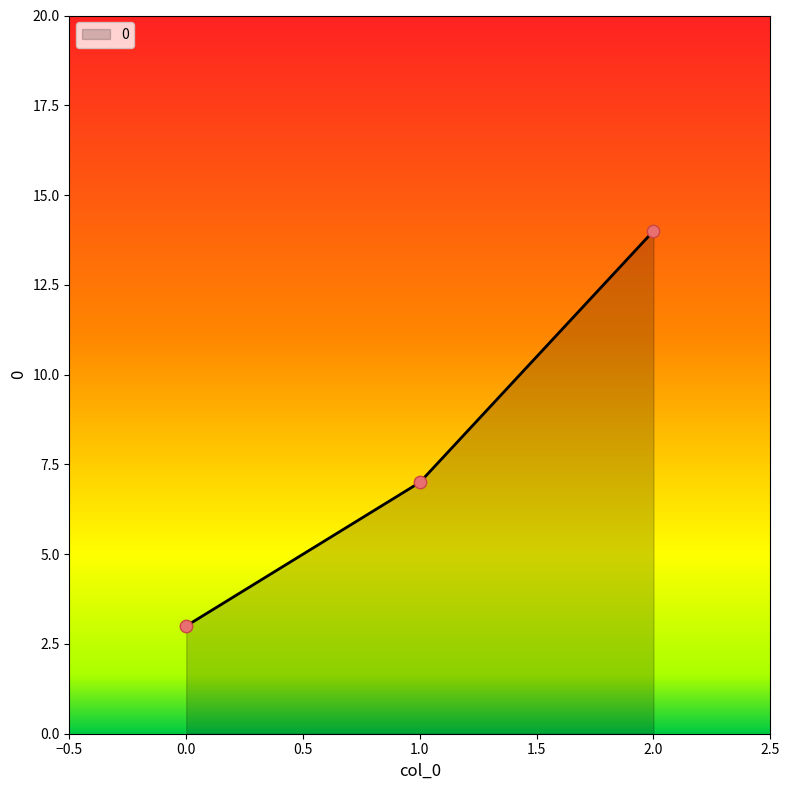

What is the change in value from 0.0 to 1.0?

+4